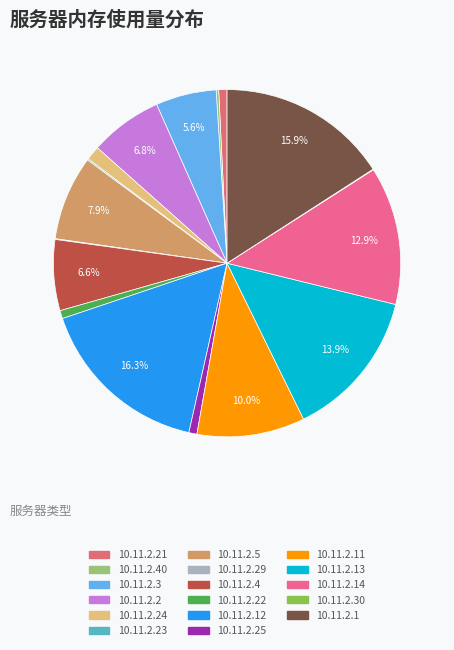

Which category has the biggest portion of the pie?

10.11.2.12